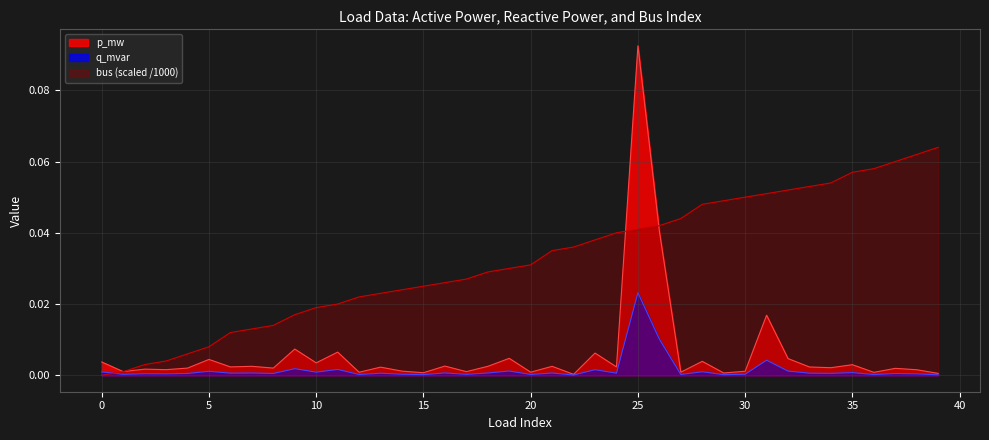

Which label corresponds to the largest value in the chart?

25